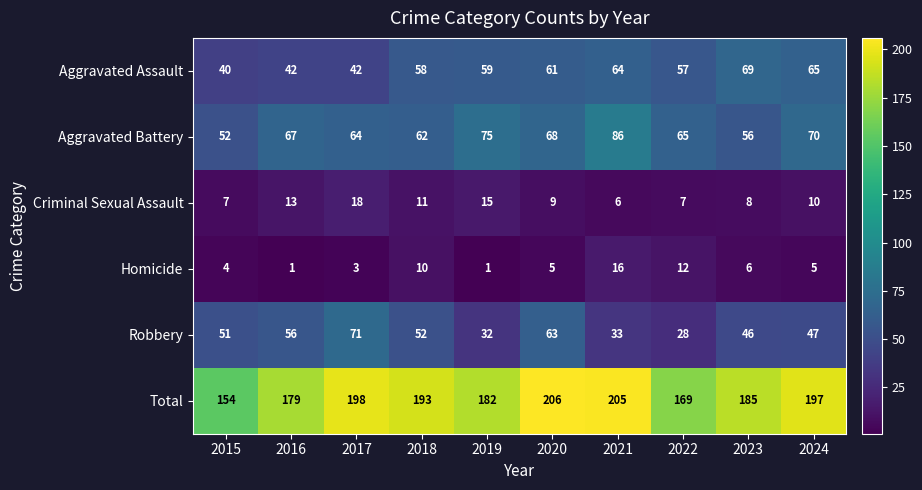

How many series are shown in this chart?

6